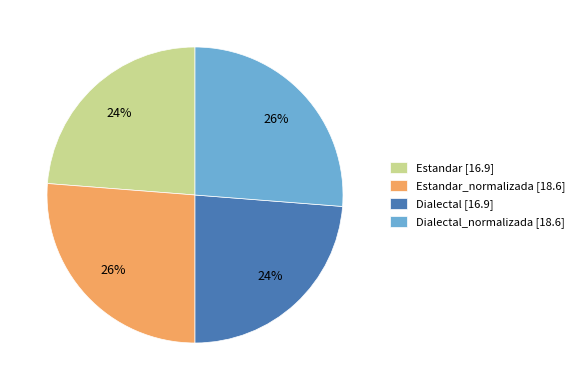

Between Dialectal_normalizada [18.6] and Estandar [16.9], which is larger?

Dialectal_normalizada [18.6]